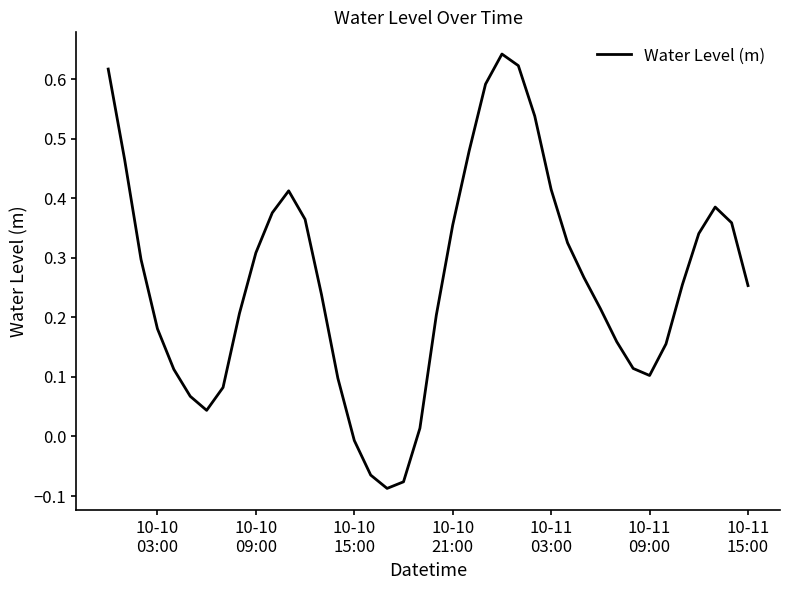

What is the difference between the maximum and minimum values?

0.7